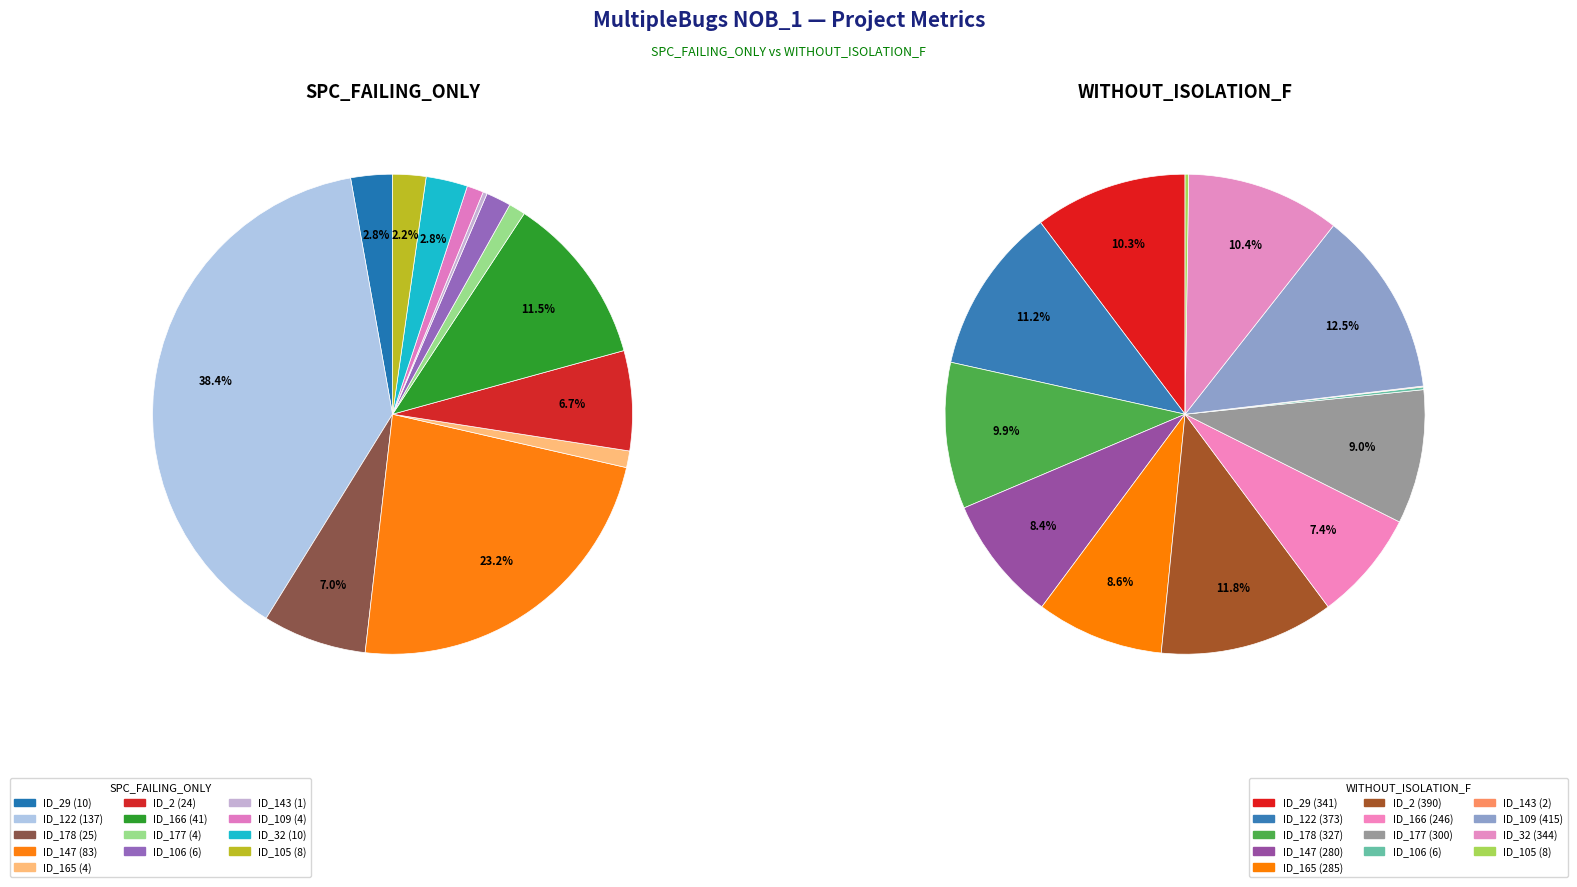

True or false: 12 accounts for 1% of the total.

False